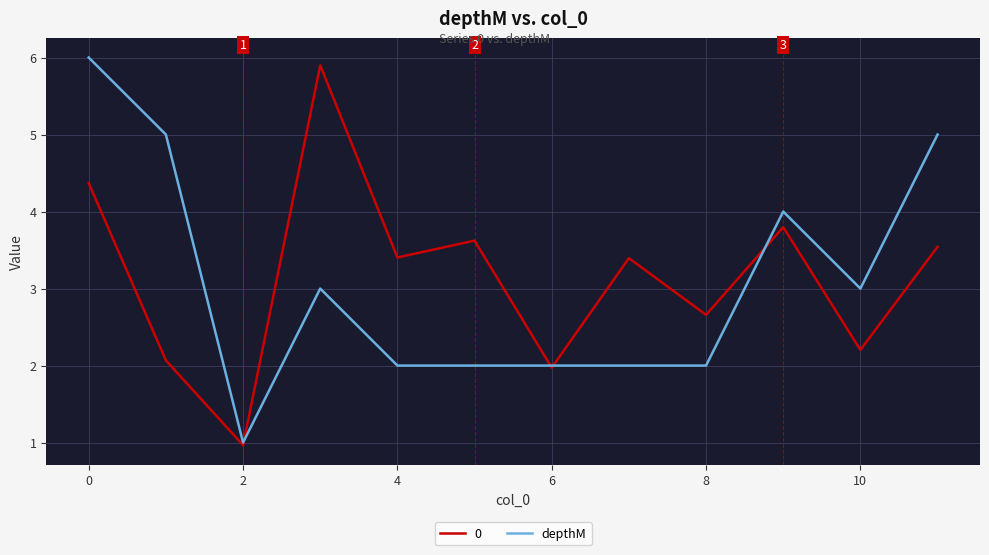

Does the chart have visible grid lines?

Yes